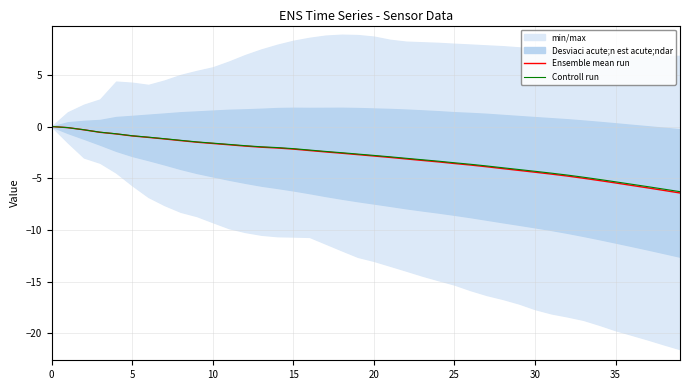

The value of Ensemble mean run at 25 is -3.6. True or false?

True